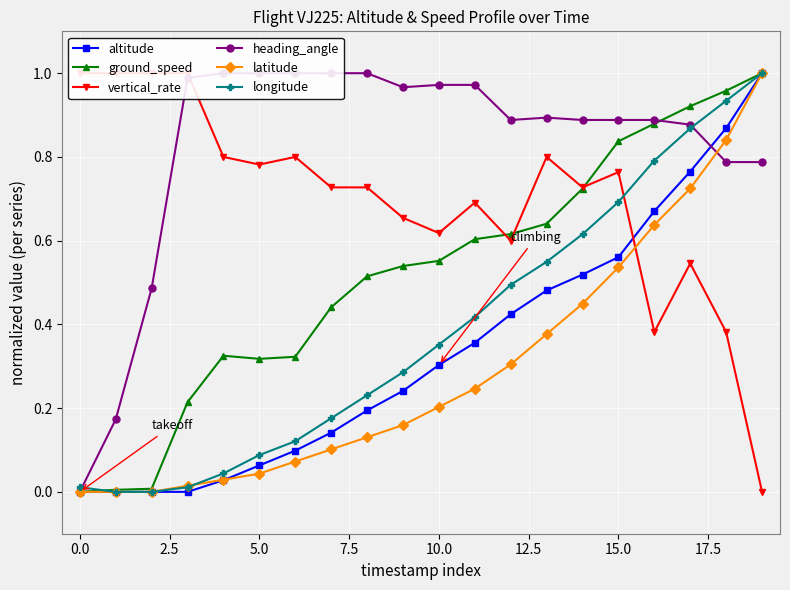

Which series changed the most between 10 and 19?

latitude